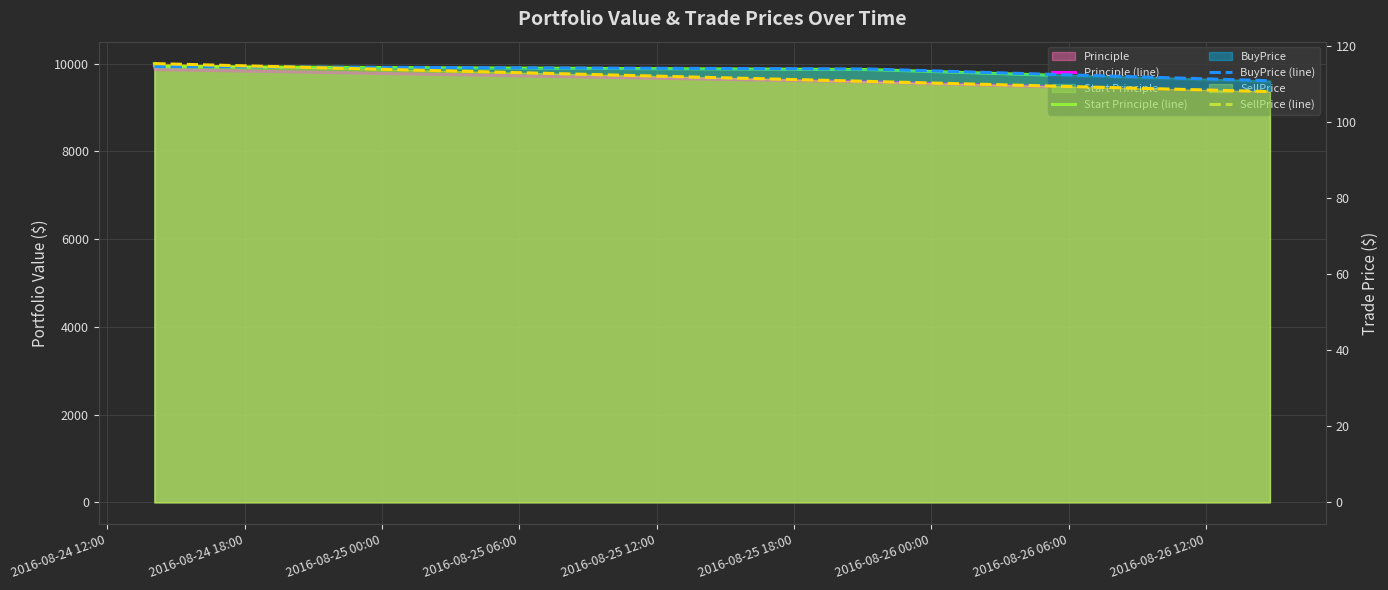

Which series has the largest range (max minus min)?

Principle (line)